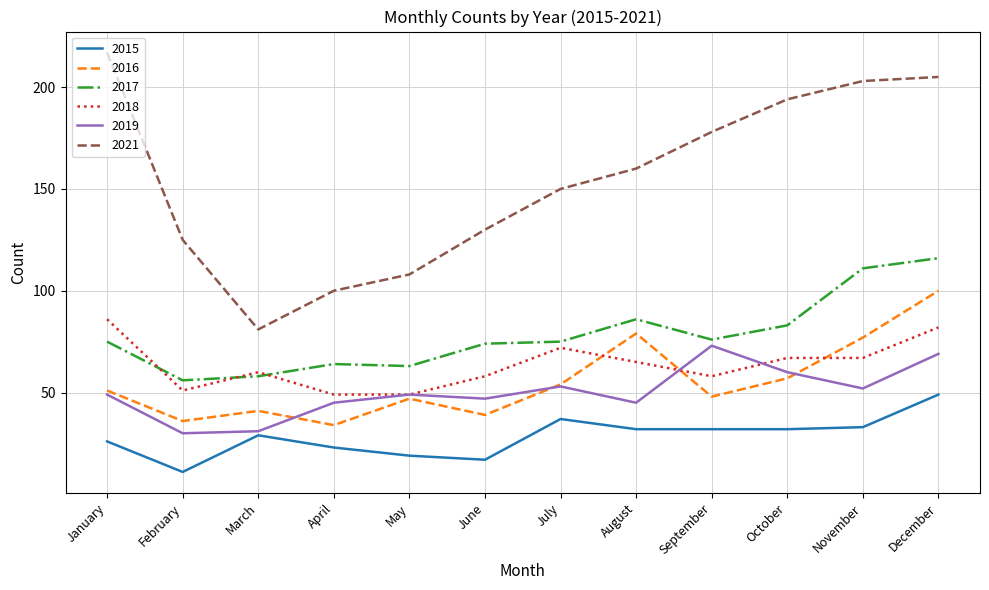

Reading right to left, extract all data points from this chart.

2015: December=49	November=33	October=32	September=32	August=32	July=37	June=17	May=19	April=23	March=29	February=11	January=26
2016: December=100	November=77	October=57	September=48	August=79	July=54	June=39	May=47	April=34	March=41	February=36	January=51
2017: December=116	November=111	October=83	September=76	August=86	July=75	June=74	May=63	April=64	March=58	February=56	January=75
2018: December=82	November=67	October=67	September=58	August=65	July=72	June=58	May=49	April=49	March=60	February=51	January=86
2019: December=69	November=52	October=60	September=73	August=45	July=53	June=47	May=49	April=45	March=31	February=30	January=49
2021: December=205	November=203	October=194	September=178	August=160	July=150	June=130	May=108	April=100	March=81	February=125	January=217